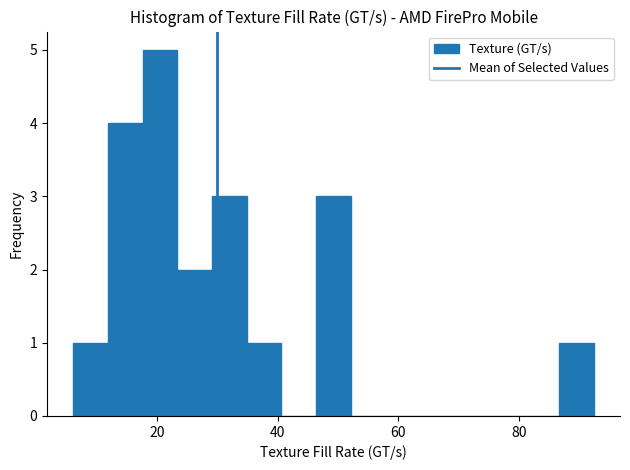

Read against the x-axis, roughly where is the centre of the tallest bar?

20